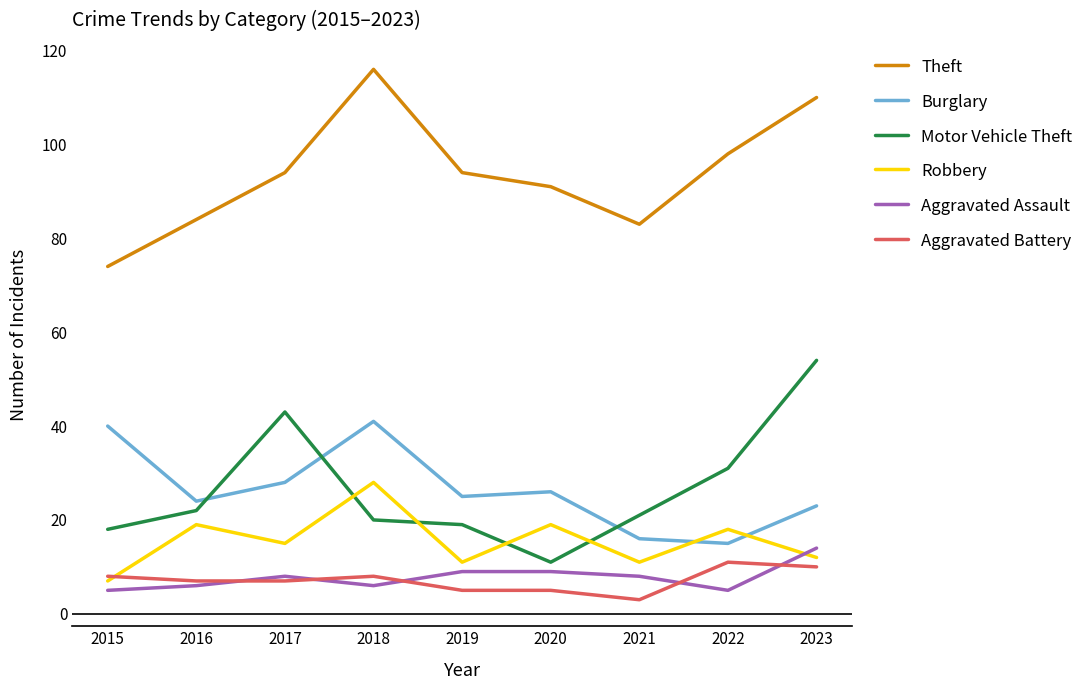

Where does the Aggravated Battery series first go above 7?

2015